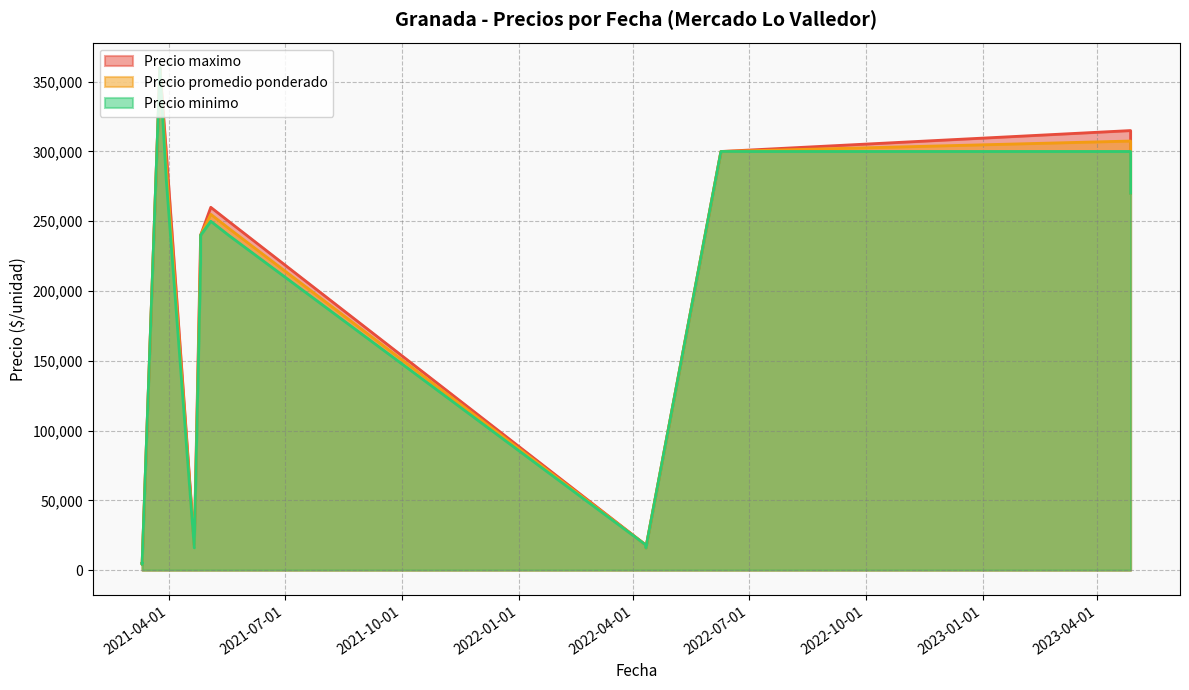

How many data points in Precio minimo are less than 240000?

6